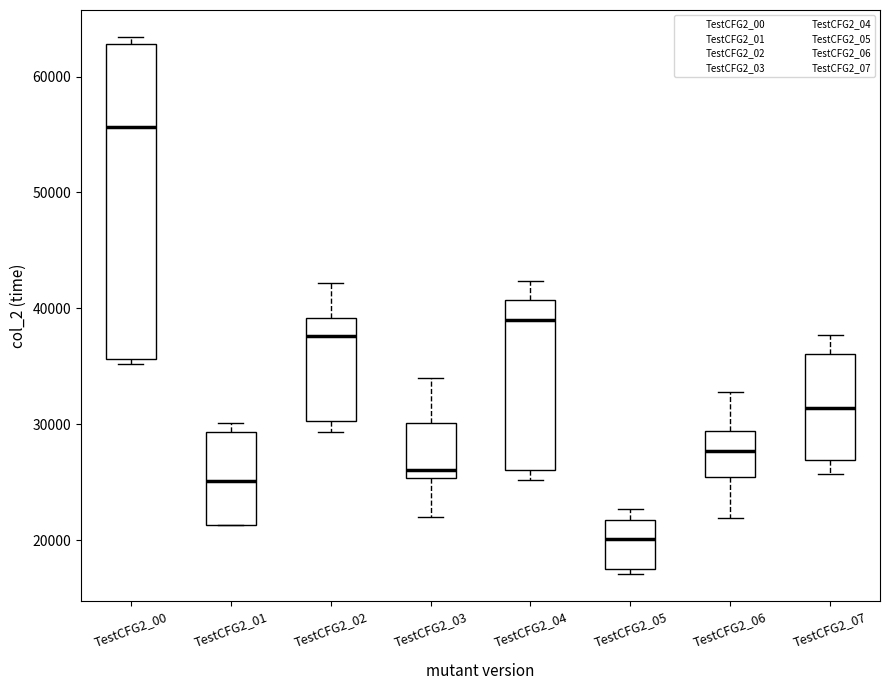

Where does the median line of the box for TestCFG2_07 sit on the y-axis? The values are not printed on the chart, so give them approximately, as read against the axis.

31000